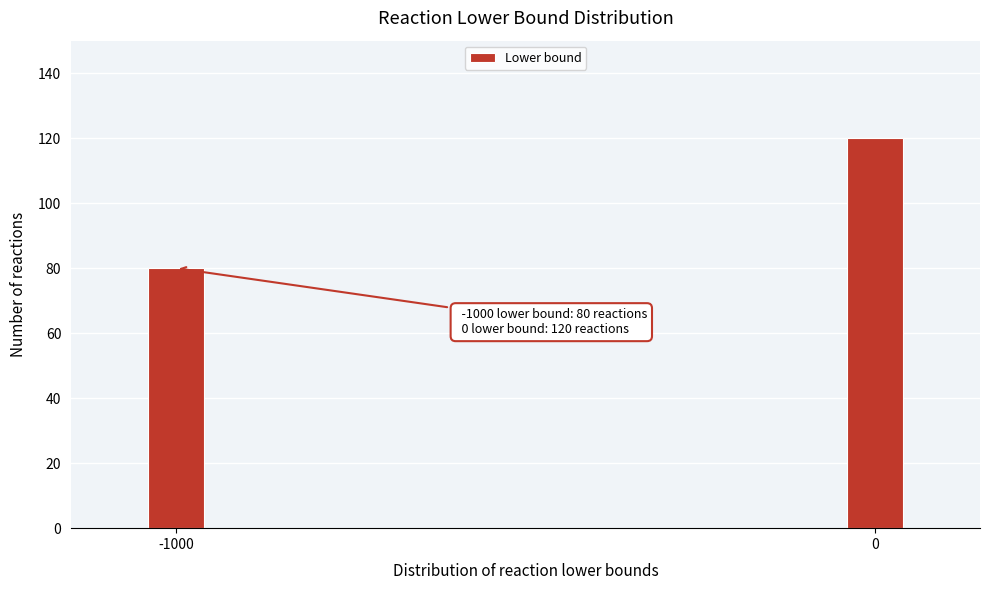

Reading right to left, what are all the values shown in this chart?

120	80